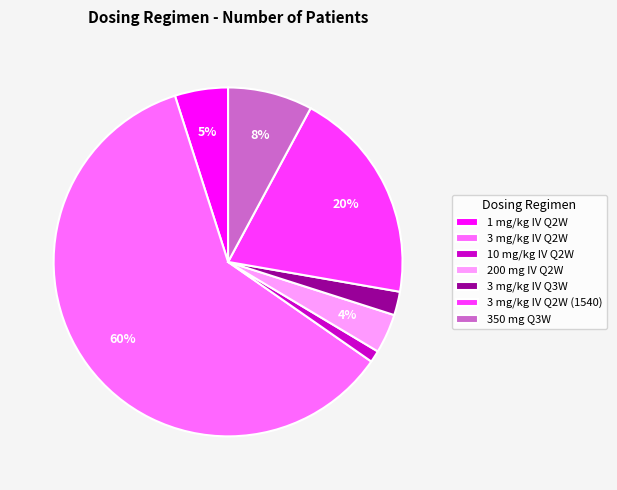

Which slice is the largest?

3 mg/kg IV Q2W